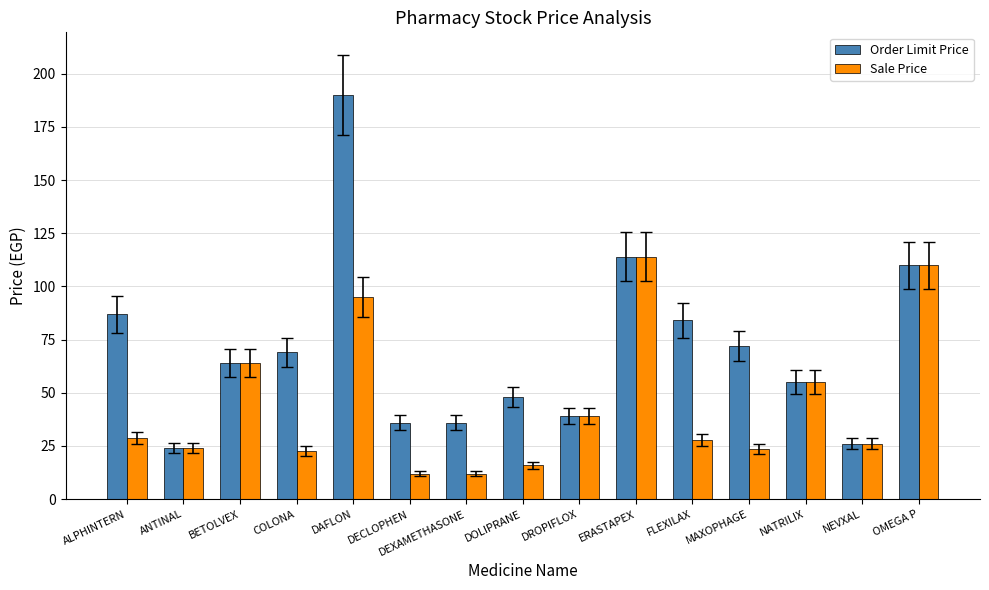

Where is Order Limit Price nearest to the value 107?

OMEGA P